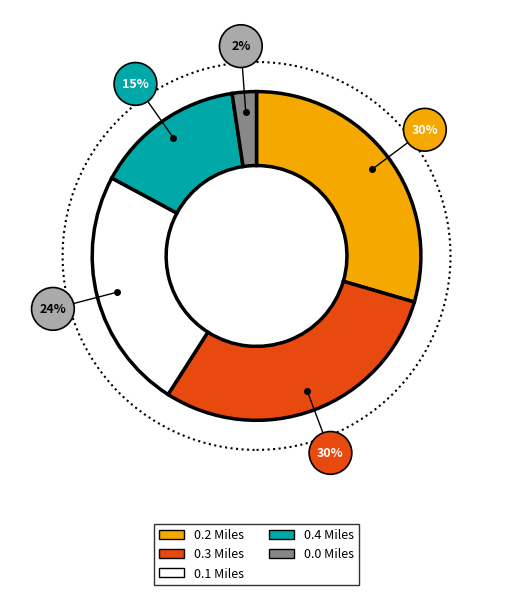

Combined, do 0.4 Miles and 0.2 Miles account for over 50%?

No